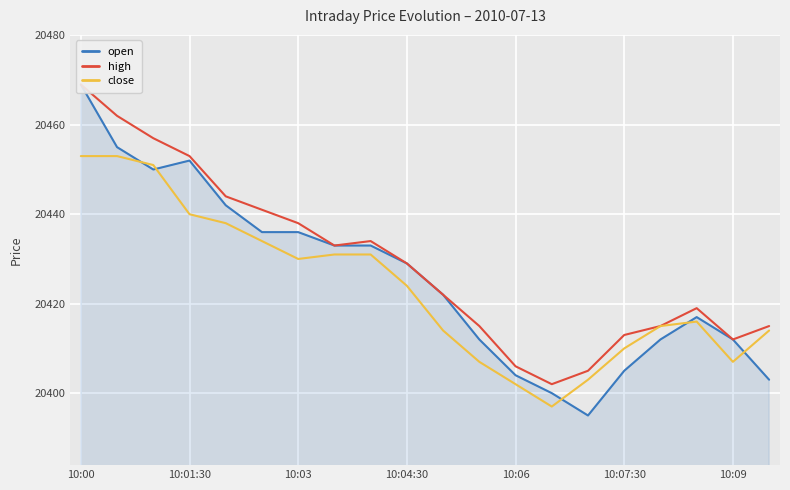

Rank the series by their maximum value, from highest to lowest.

open, high, close